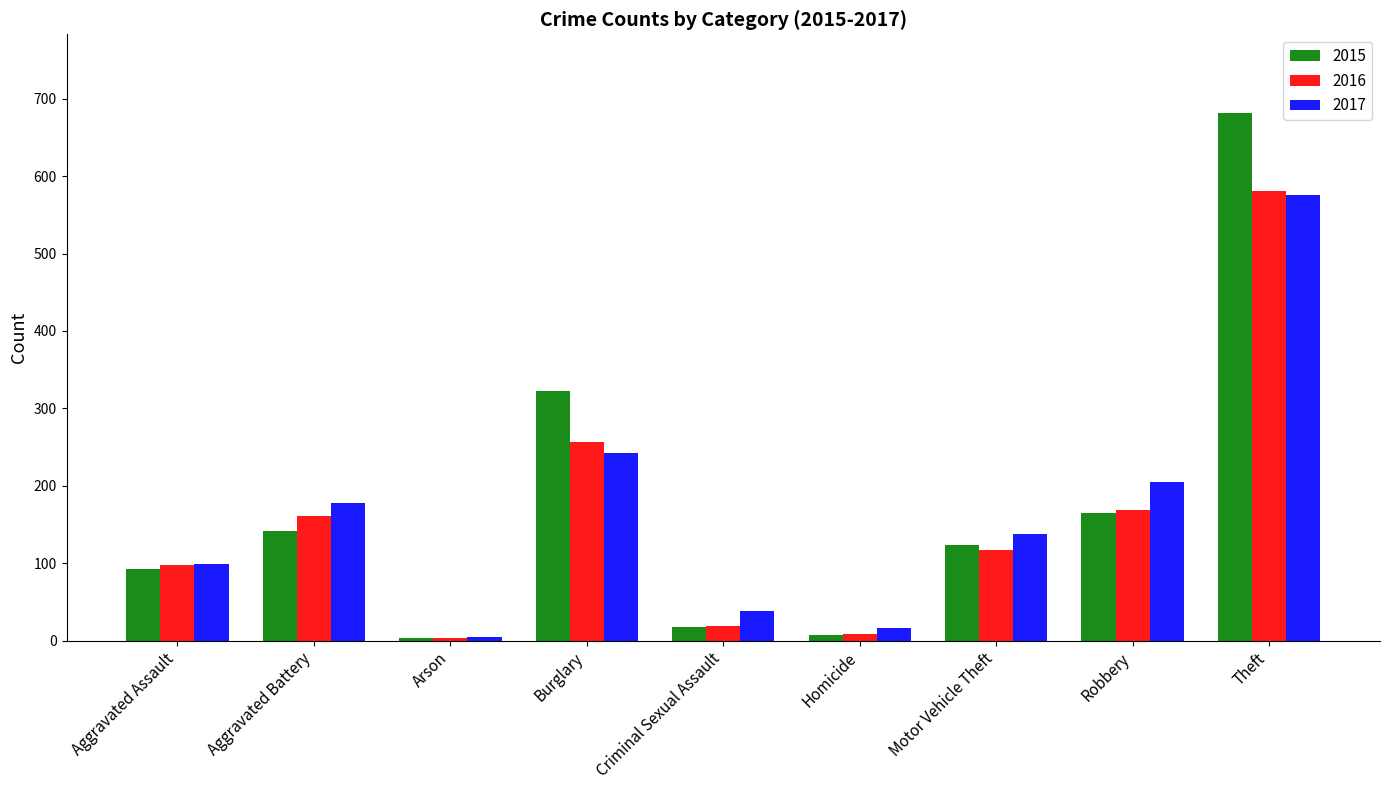

Rank the series at Aggravated Battery from highest to lowest value.

2017, 2016, 2015